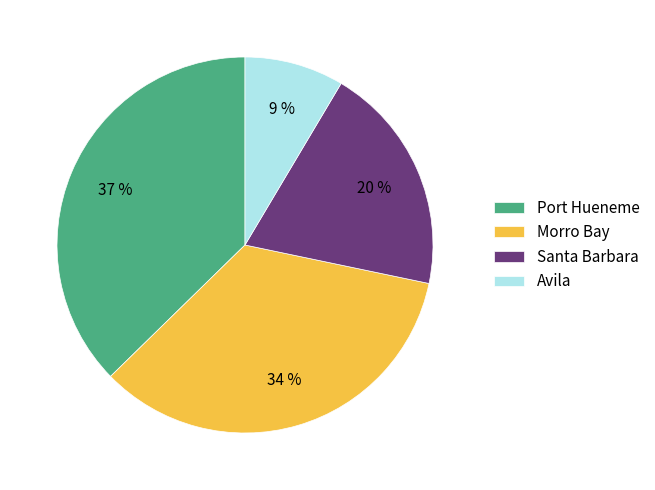

Is there a majority slice in this chart?

No